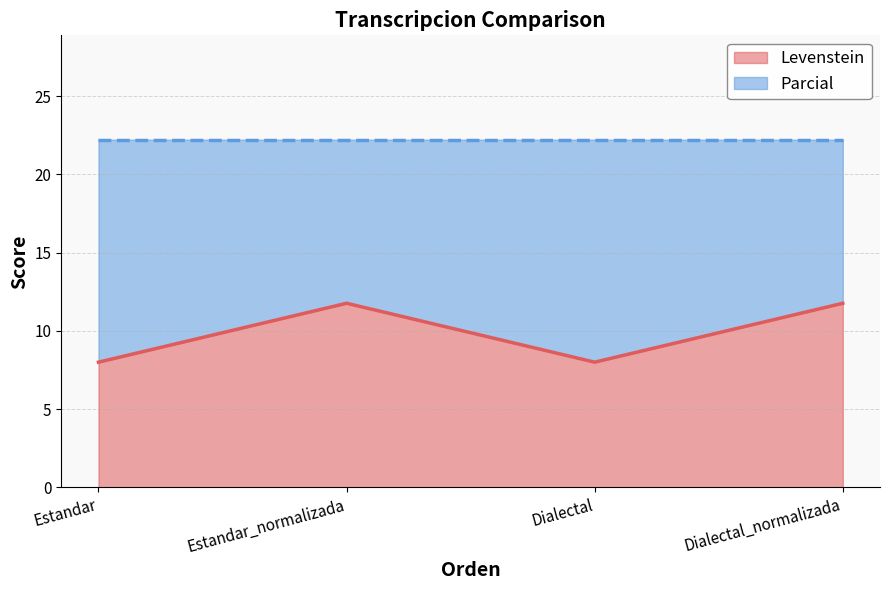

Rank the categories by value from lowest to highest.

Estandar, Dialectal, Estandar_normalizada, Dialectal_normalizada